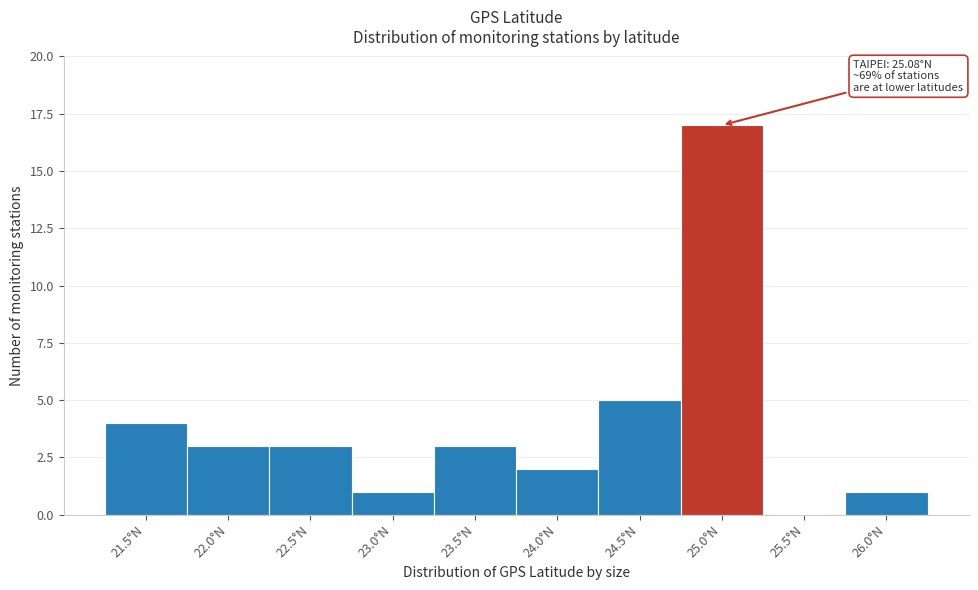

Reading right to left, what are all the values shown in this chart?

26.0°N=1	25.5°N=0	25.0°N=17	24.5°N=5	24.0°N=2	23.5°N=3	23.0°N=1	22.5°N=3	22.0°N=3	21.5°N=4